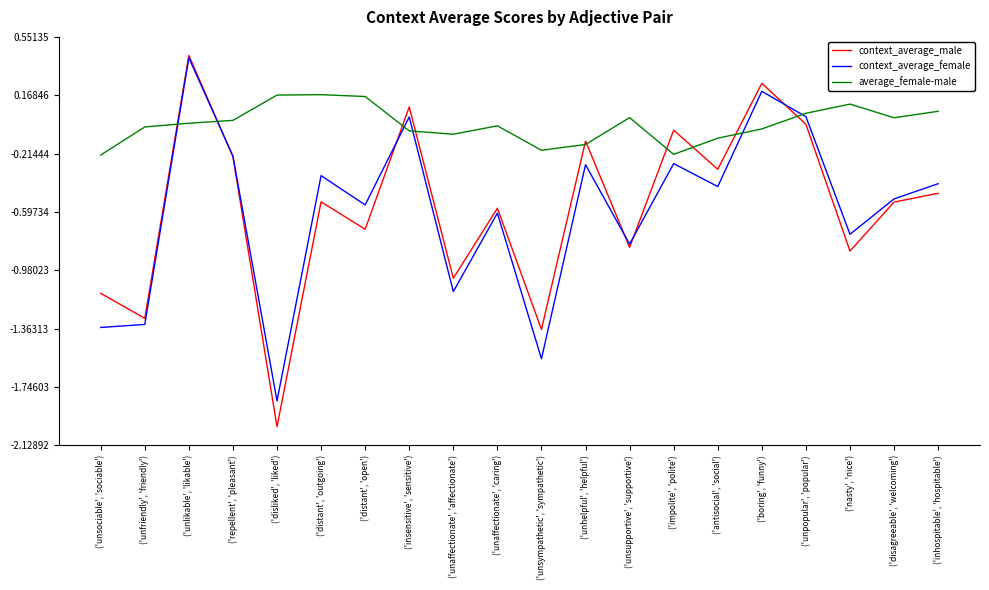

In context_average_male, how many points are lower than both neighbors (excluding endpoints)?

8